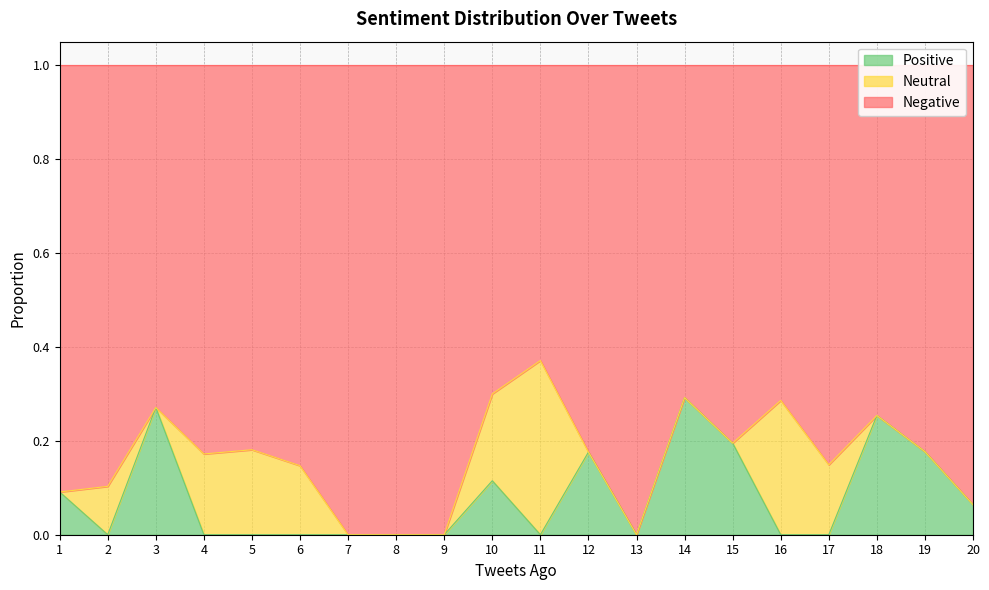

Between 16 and 7, which is larger?

16